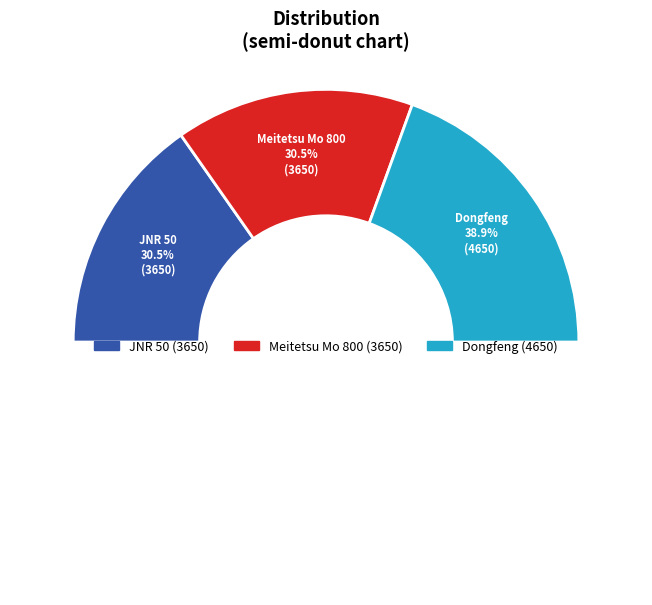

What is the smallest slice in the pie chart?

JNR 50